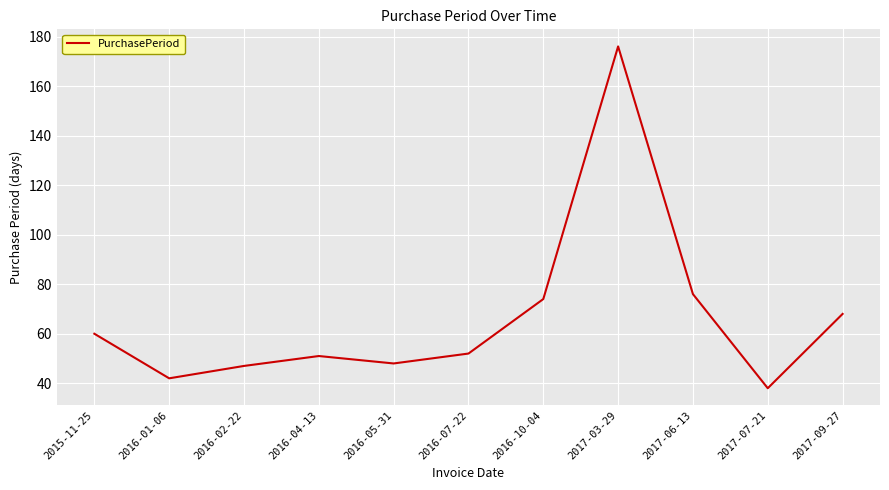

The value at 2016-01-06 is 73. True or false?

False